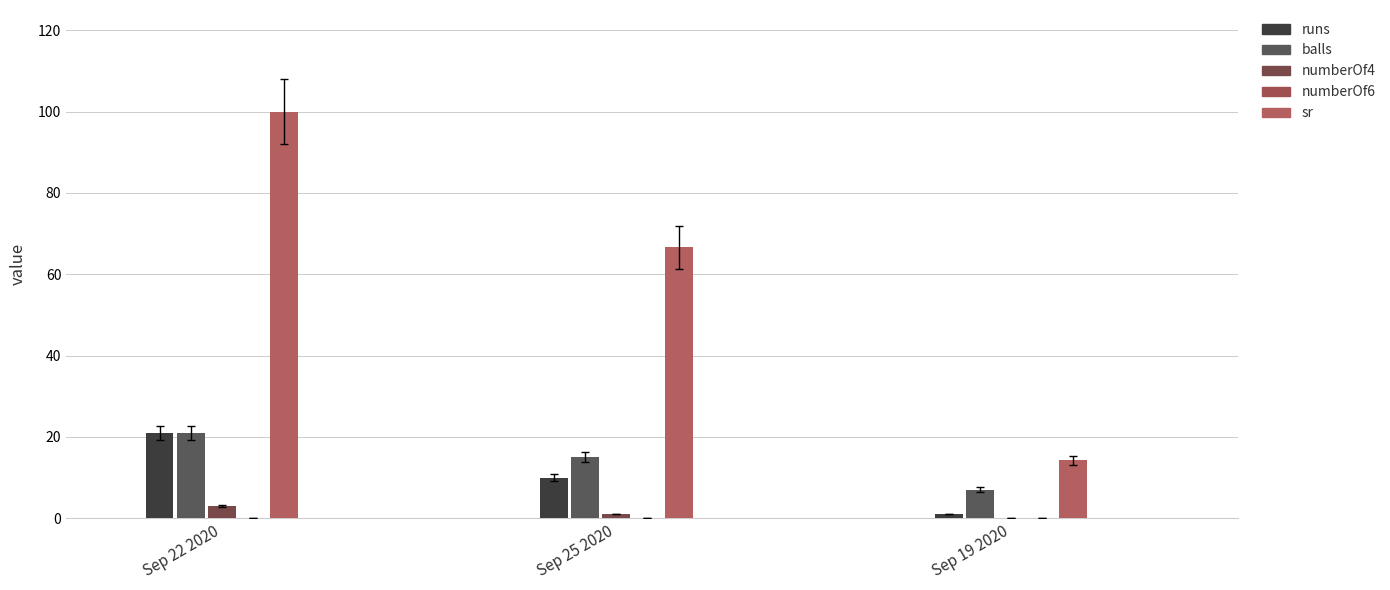

How many groups of bars are there?

3